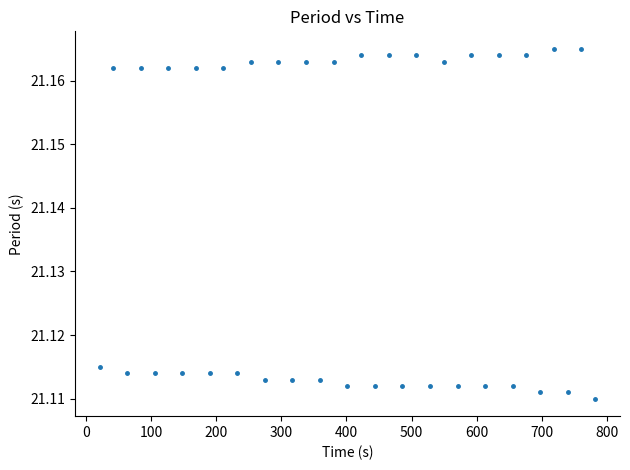

What is the range of X values (max minus min)?

761.0